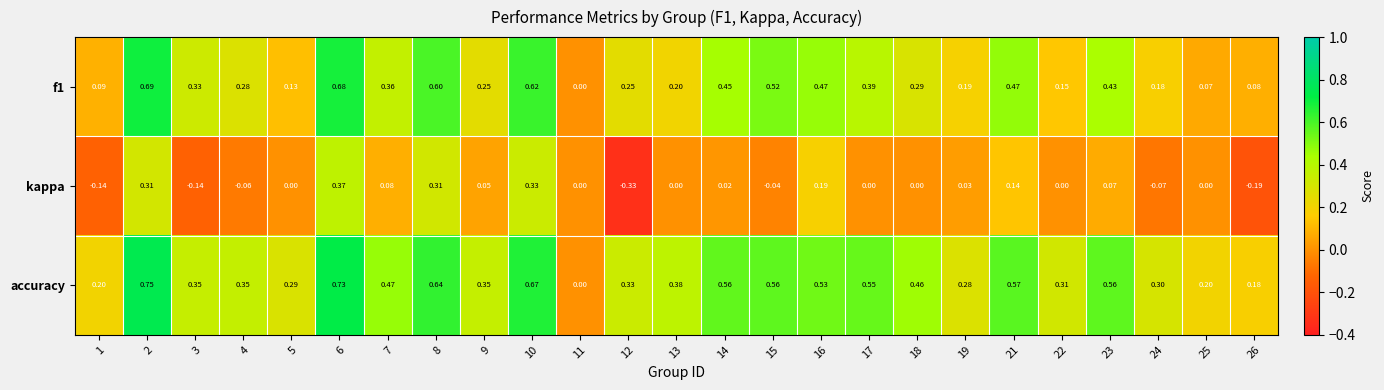

Which series has the widest spread of values?

accuracy